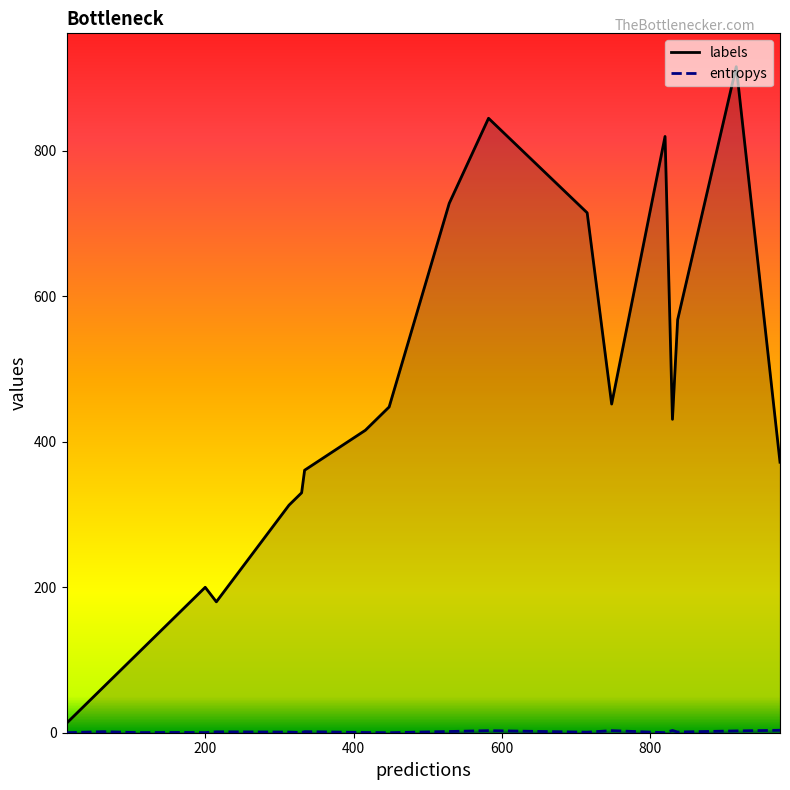

How many values in the labels series are below 416?

10